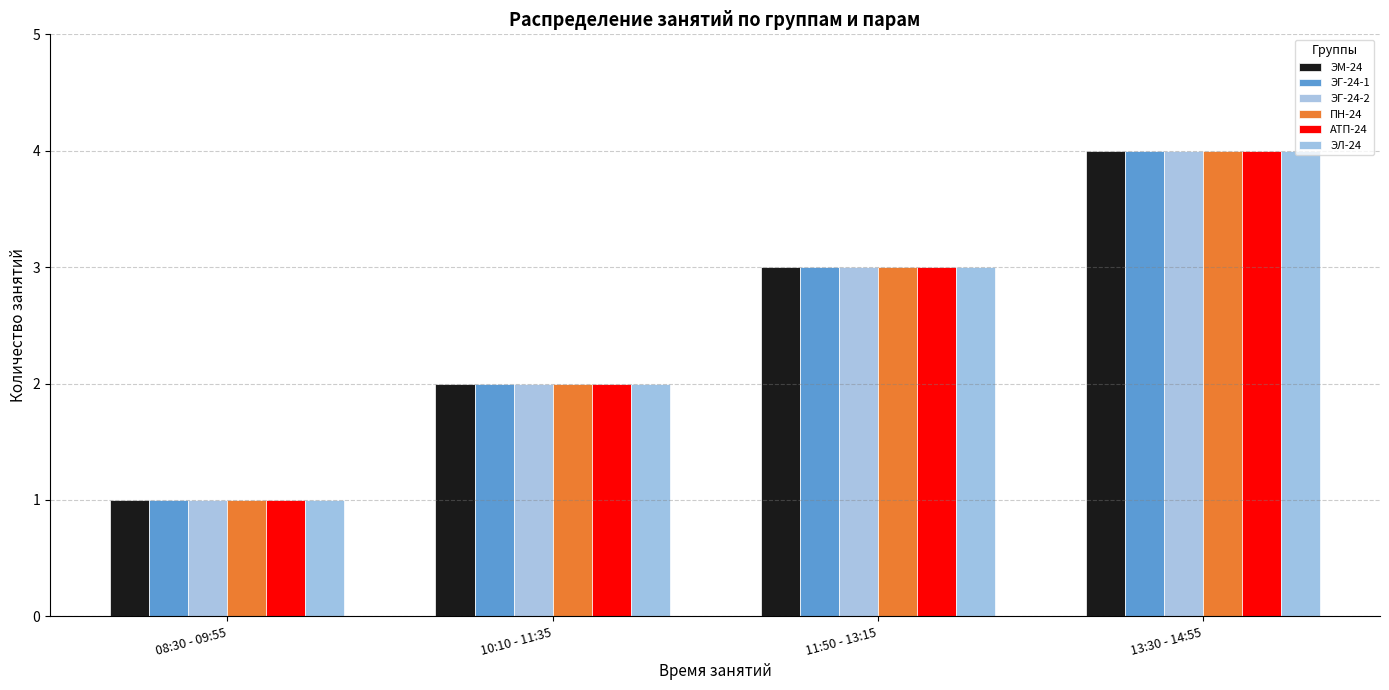

What is the label of the 2nd bar from the left?

10:10 - 11:35